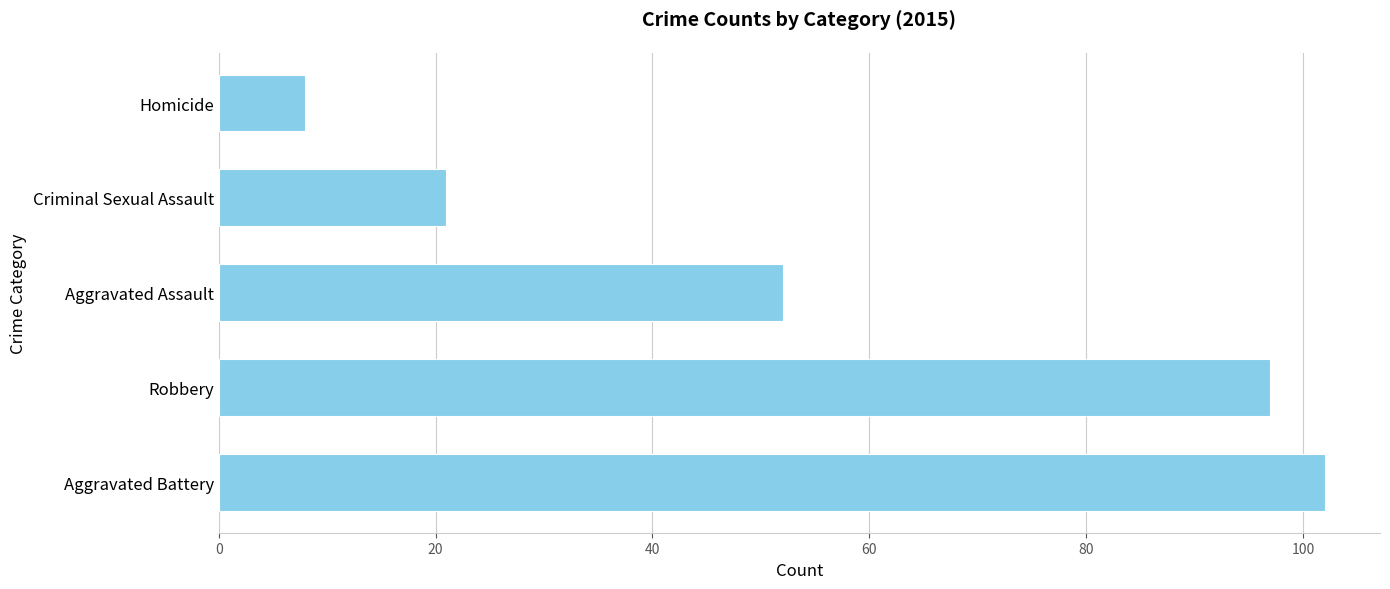

What is the smallest value displayed?

8